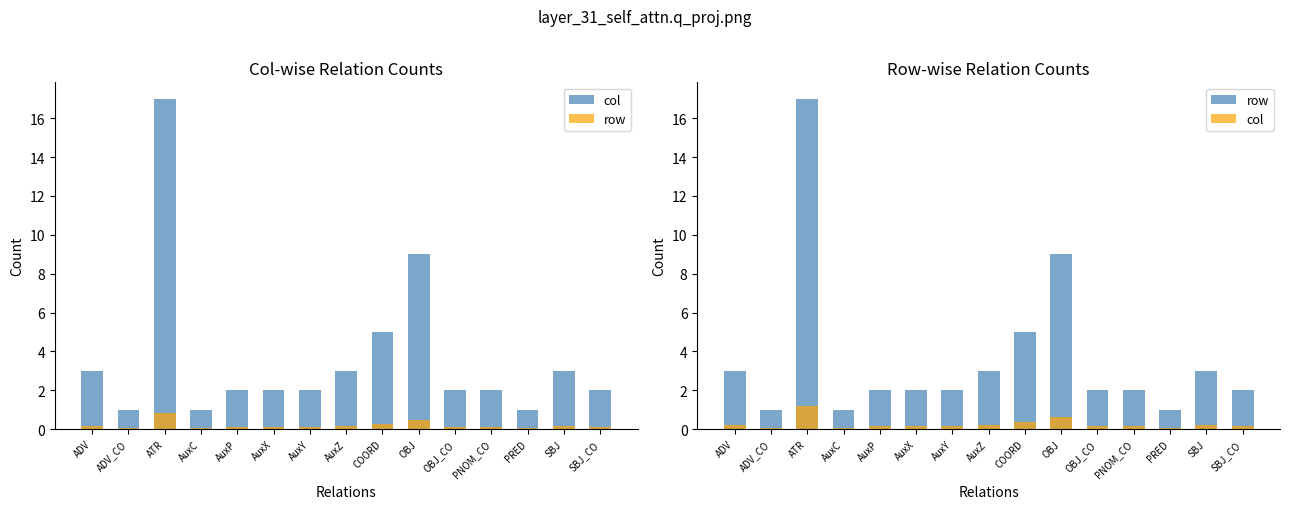

At which category is the sum across all series the highest?

ATR